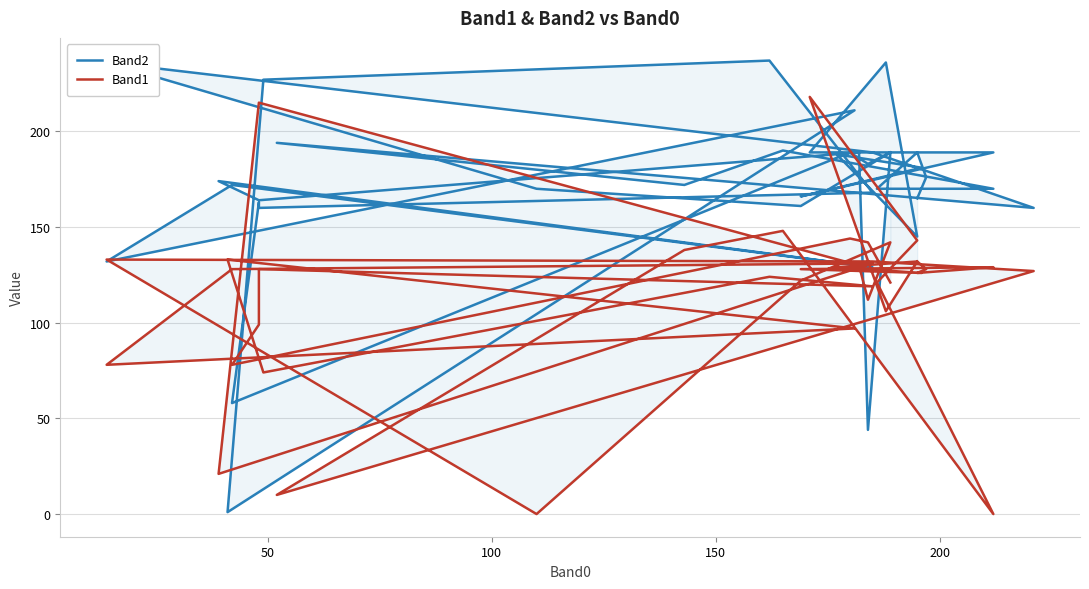

Which series has the widest spread of values?

Band2